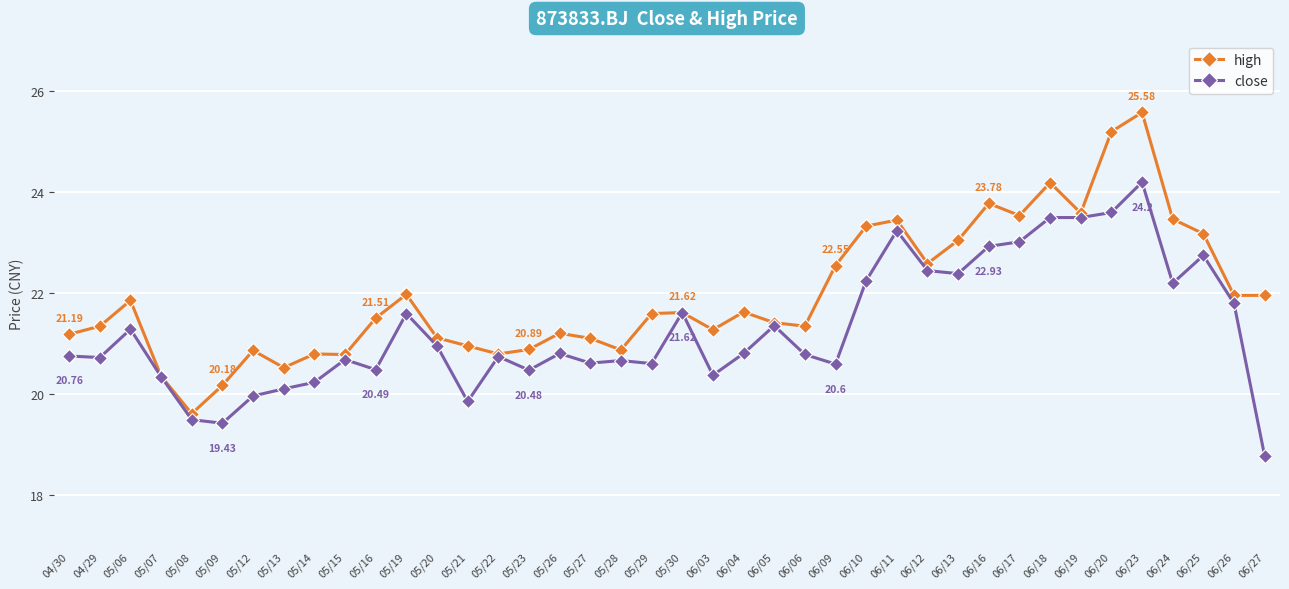

What is the sum of all close values?

852.1